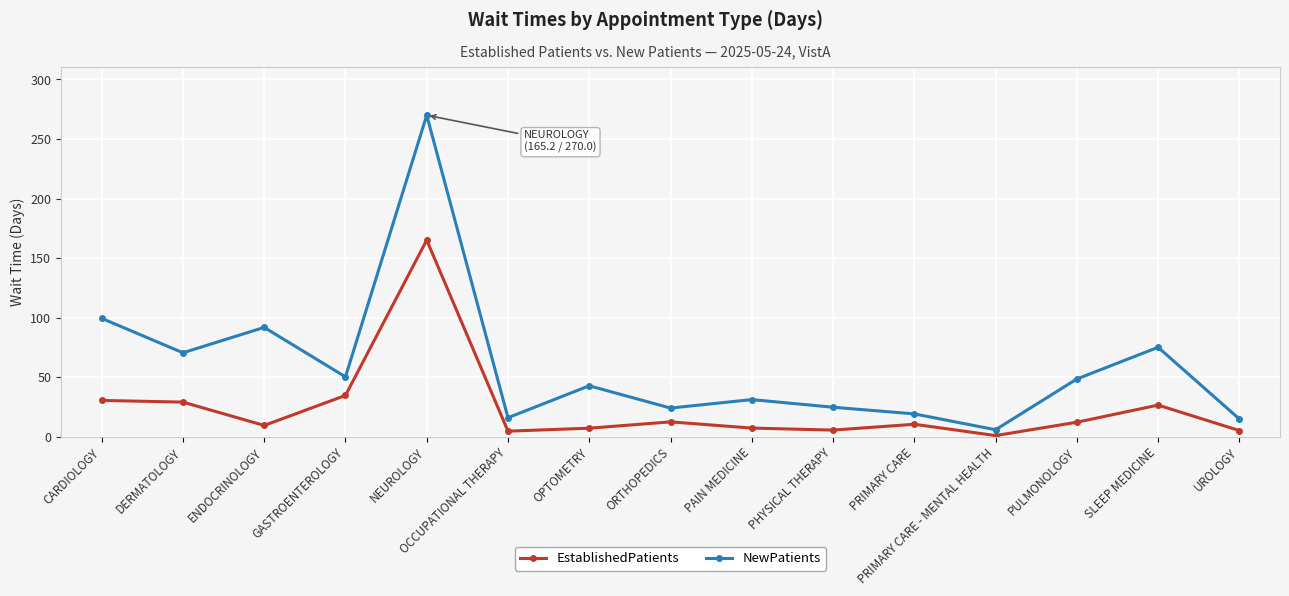

At which label does NewPatients reach its minimum?

PRIMARY CARE - MENTAL HEALTH